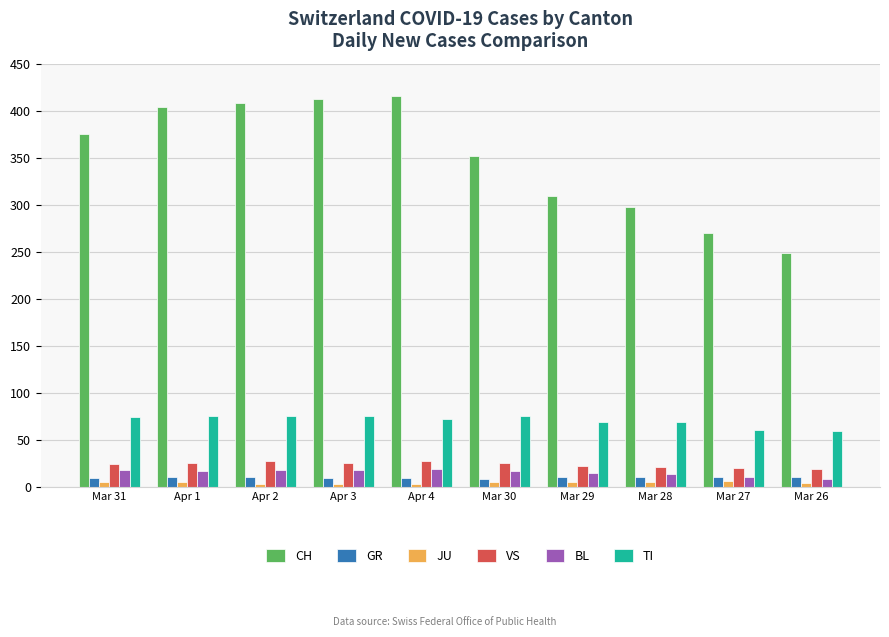

Which series has the largest total across all categories?

CH